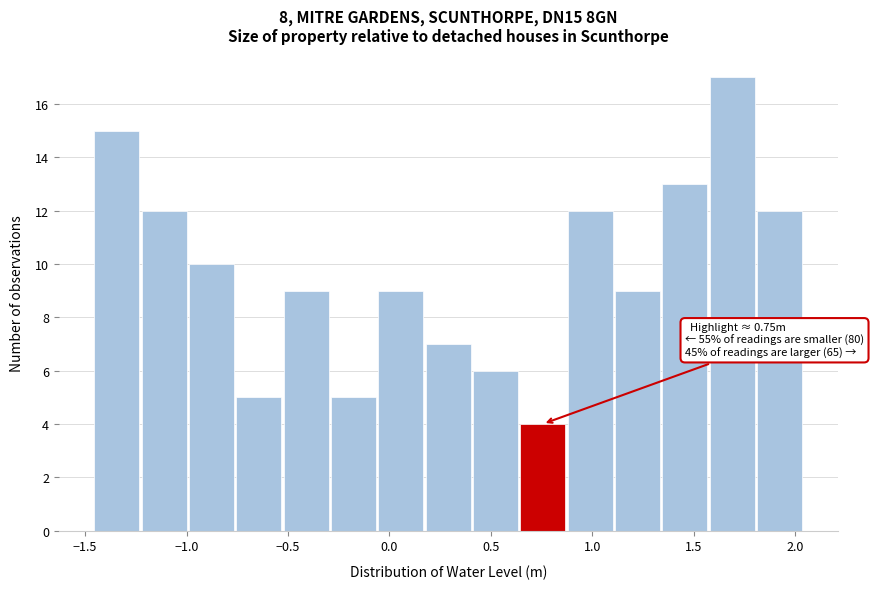

Over which range of the x-axis is the bar tallest?

1.55 to 1.80